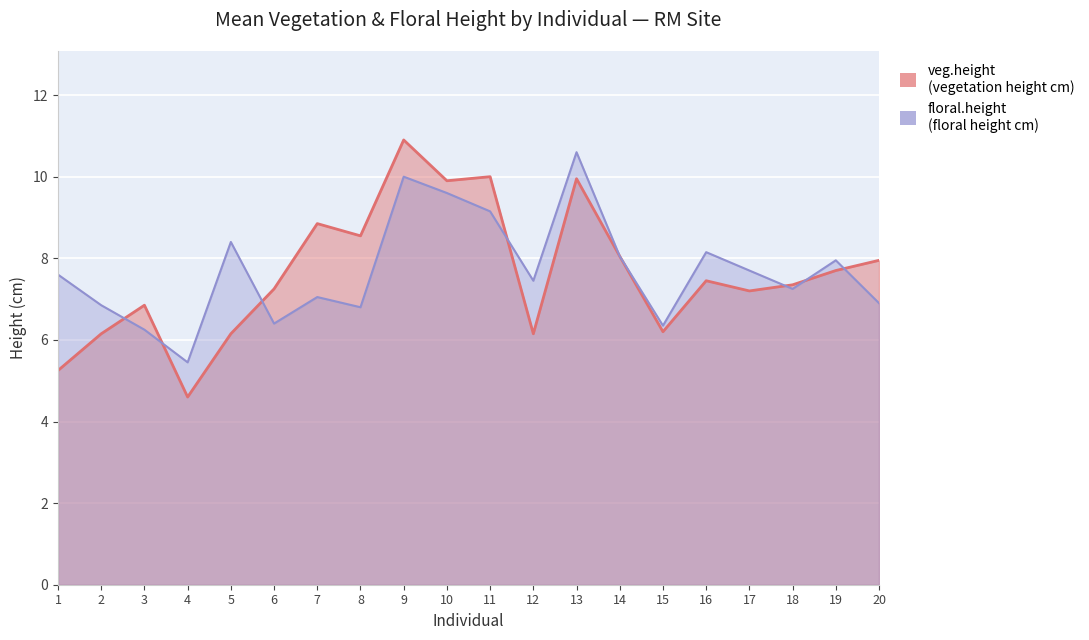

Where is the first local minimum for floral.height?

4